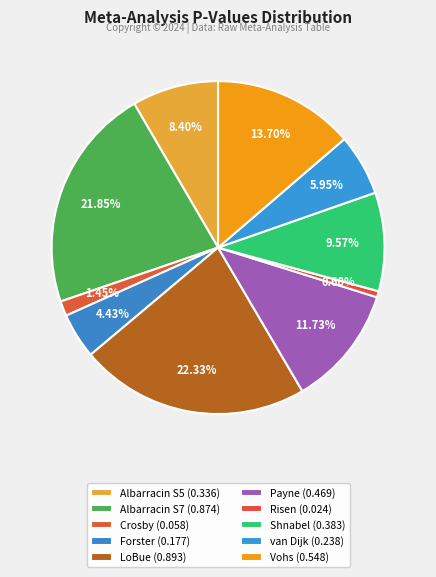

Which category has the biggest portion of the pie?

LoBue